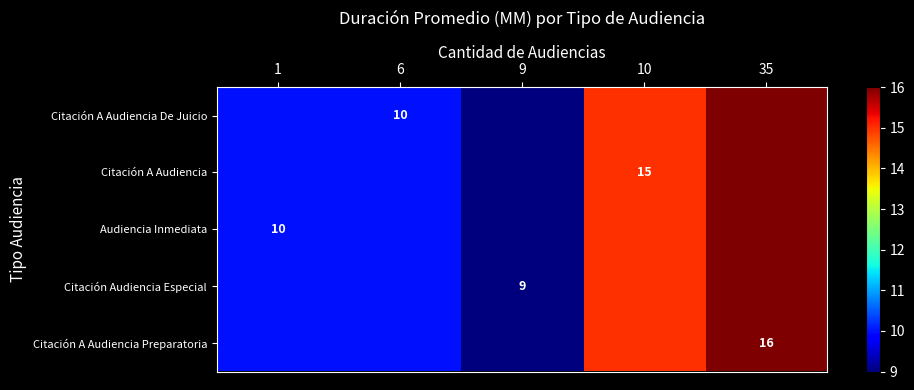

The value of Citación Audiencia Especial at 9 is 9. True or false?

True